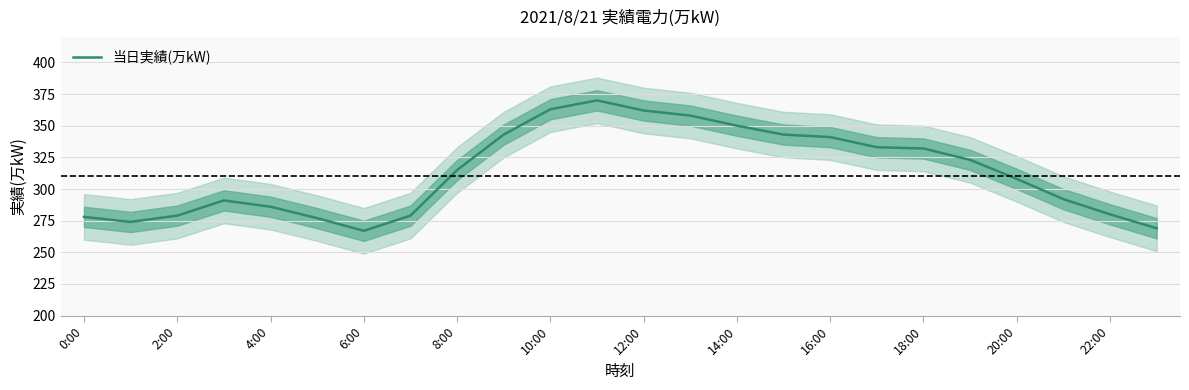

What is the minimum value for 当日実績(万kW)?

267